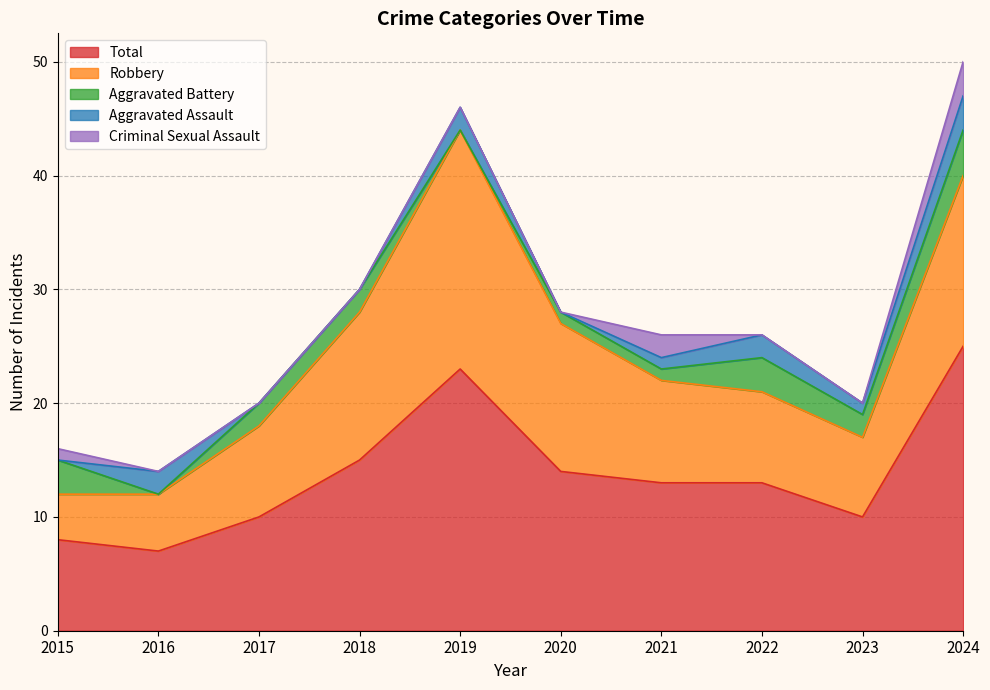

Which series has the largest range (max minus min)?

Total